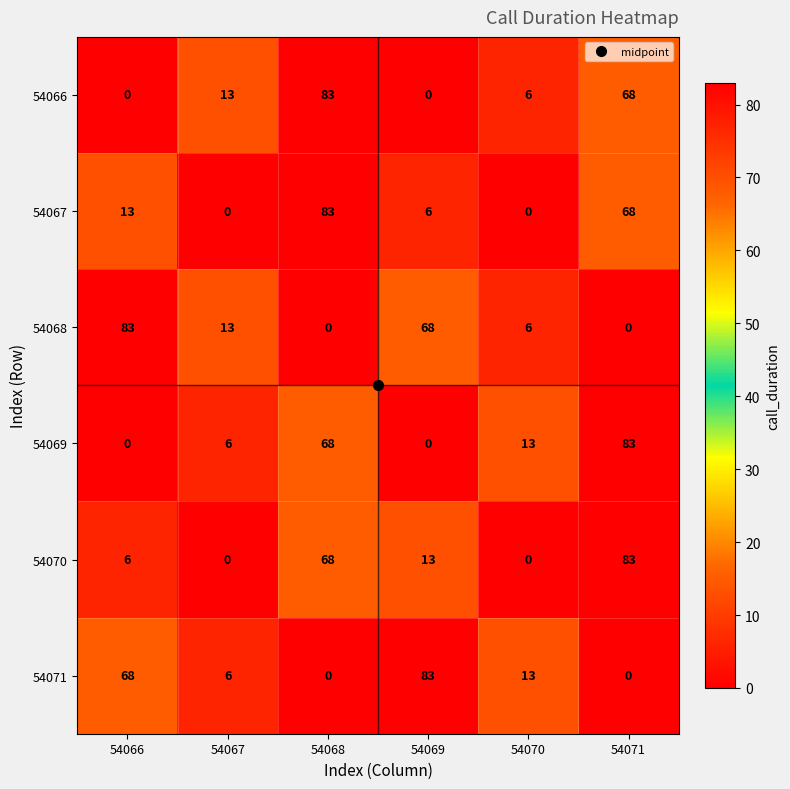

At how many categories does at least one series exceed 77?

4